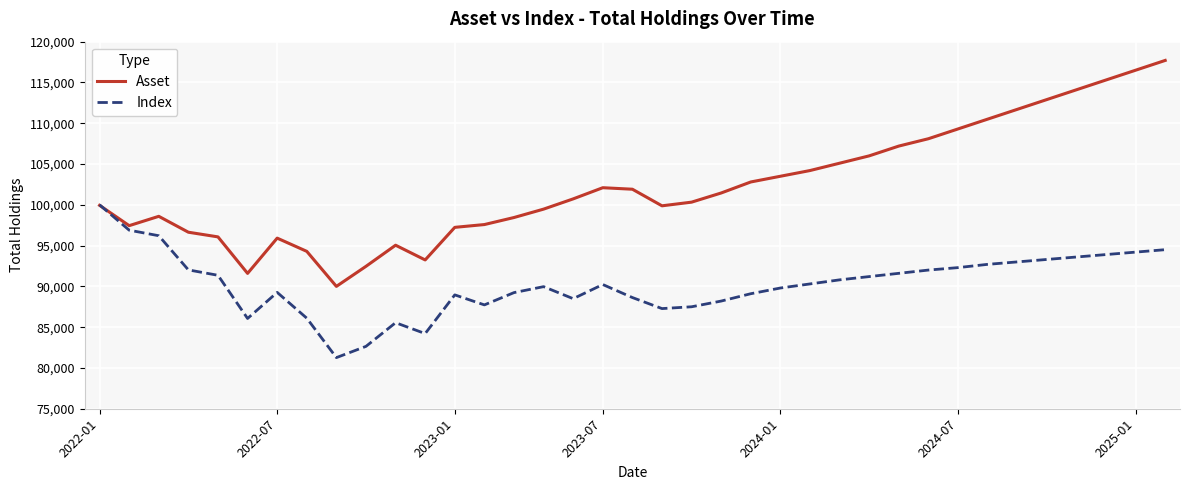

Which series has the largest total across all categories?

Asset